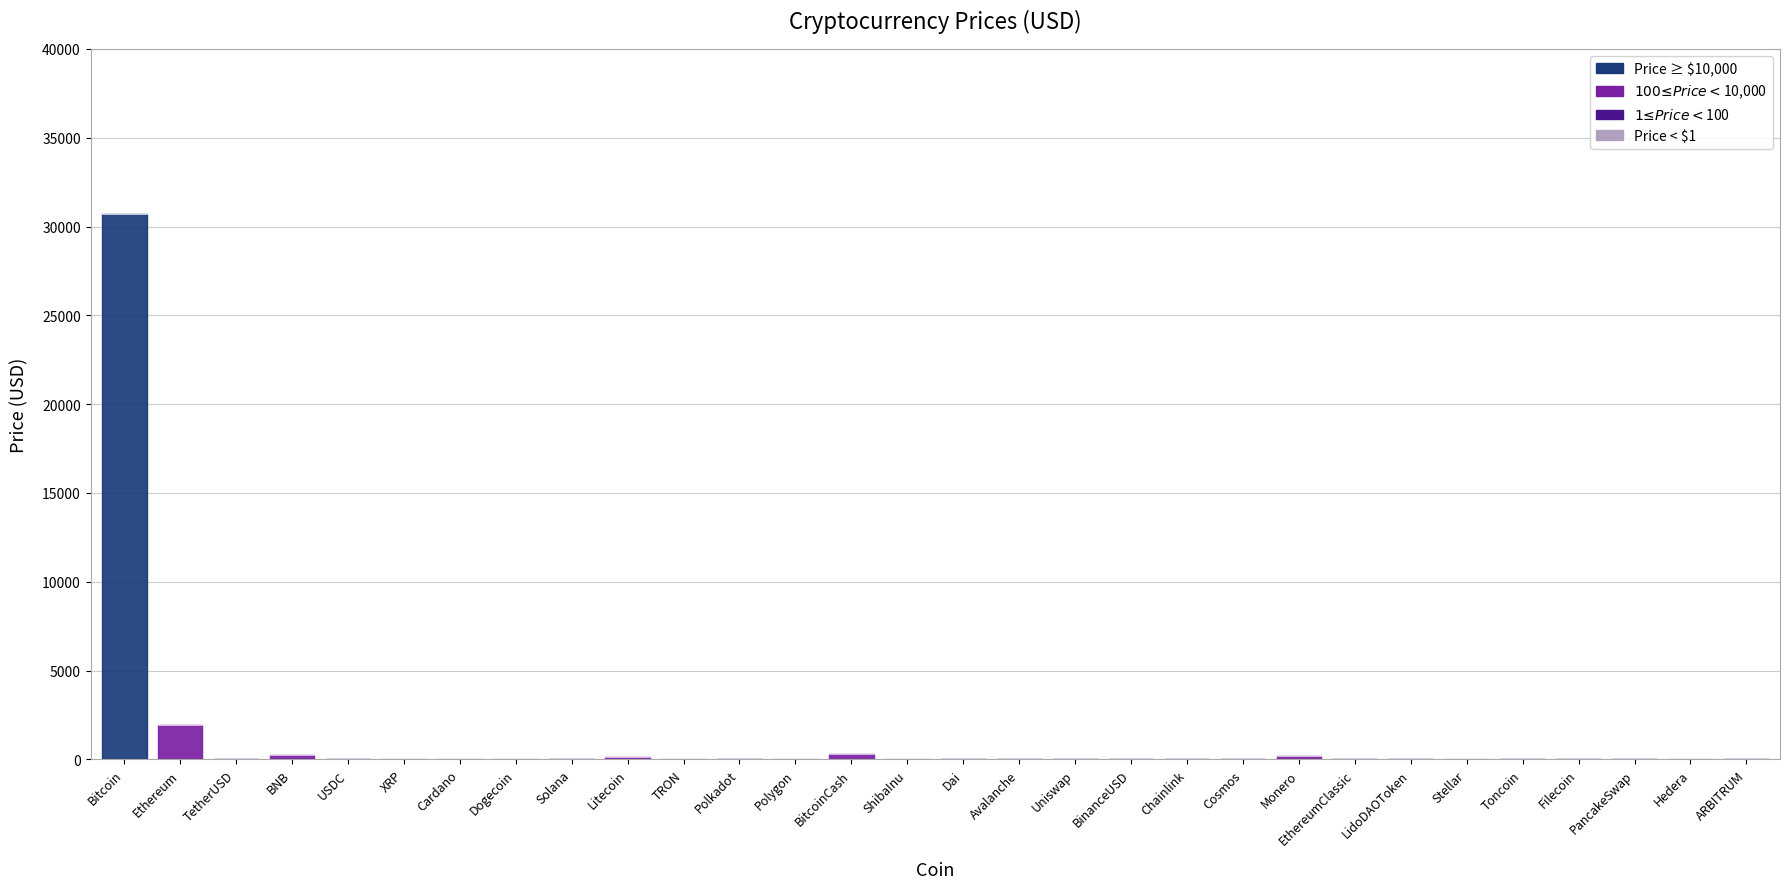

Rank the categories by value from highest to lowest.

Bitcoin, Ethereum, BitcoinCash, BNB, Monero, Litecoin, EthereumClassic, Solana, Avalanche, Cosmos, Chainlink, Uniswap, Polkadot, Filecoin, LidoDAOToken, PancakeSwap, Toncoin, ARBITRUM, TetherUSD, BinanceUSD, USDC, Dai, Polygon, XRP, Cardano, Stellar, TRON, Dogecoin, Hedera, ShibaInu